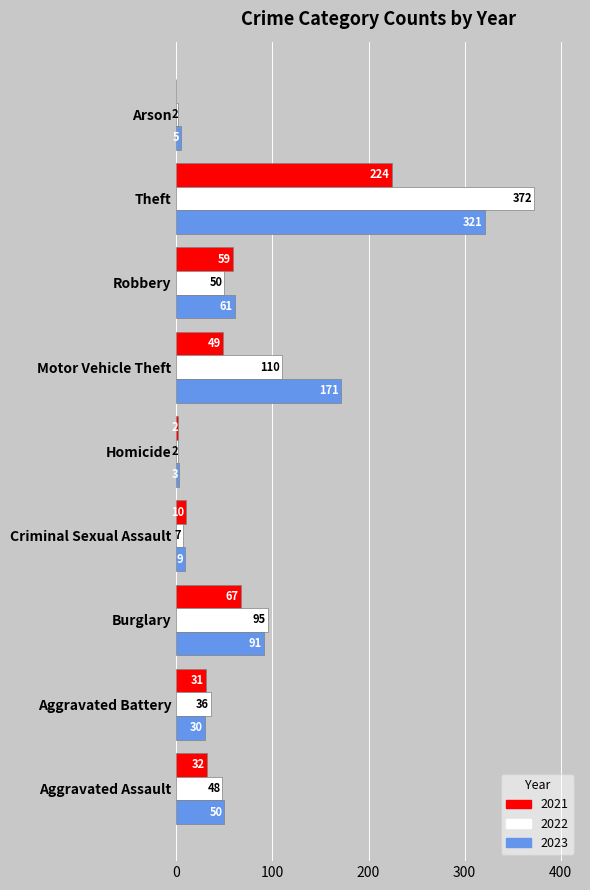

At which category does the chart reach its peak across all series?

Theft